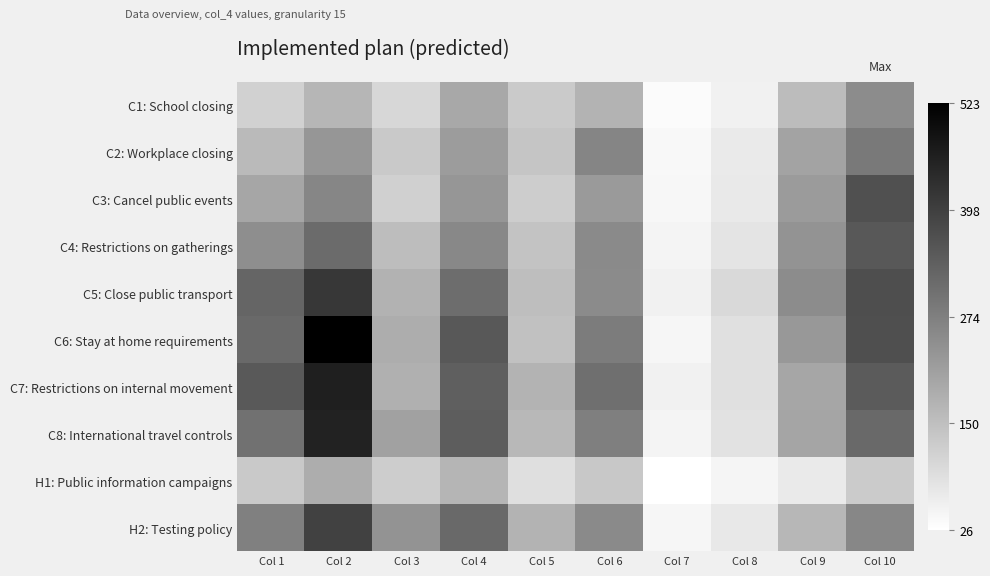

Which has a higher value, Col 4 or Col 5?

Col 4